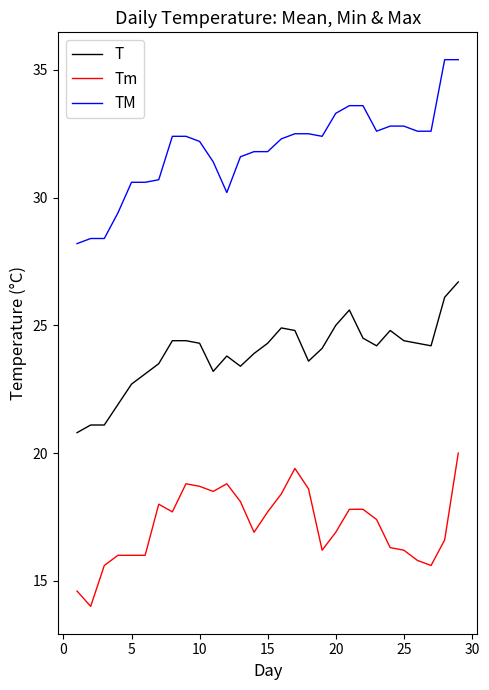

True or false: TM and T cross at least once.

False